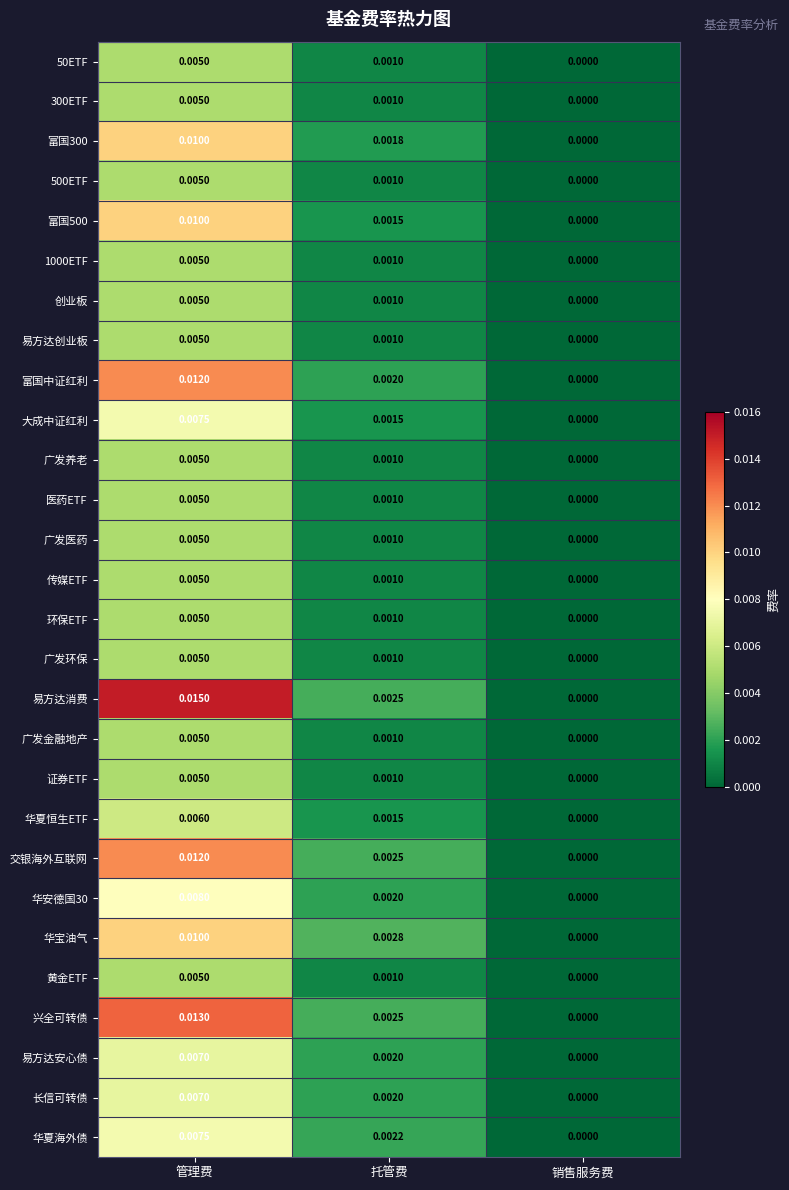

Which category has the highest value across all series?

管理费